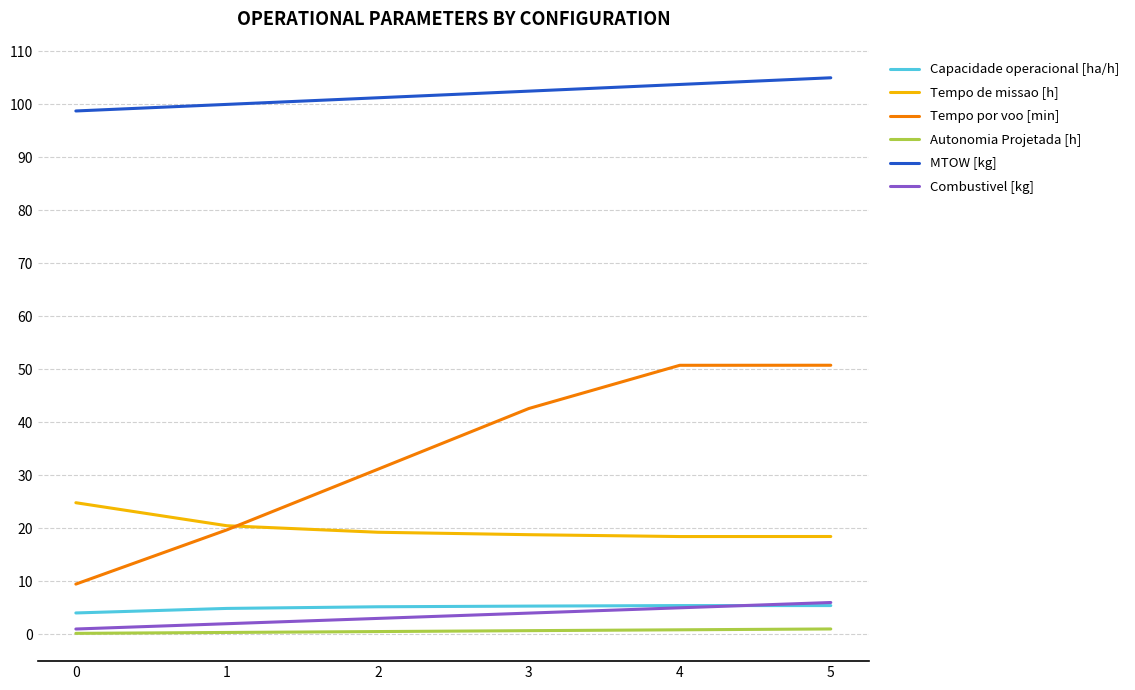

What is the sum of all Capacidade operacional [ha/h] values?

30.3